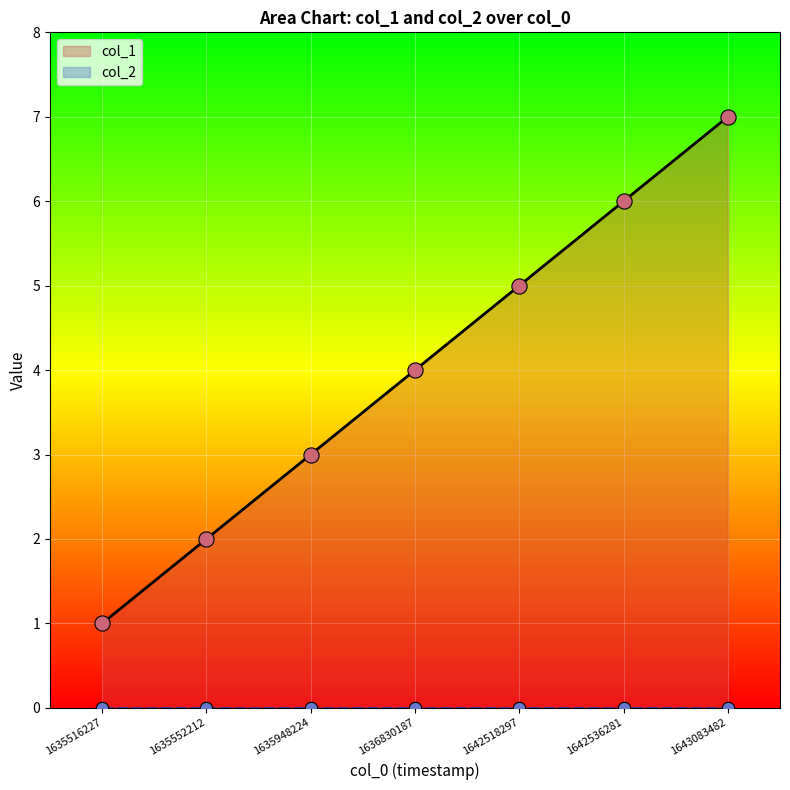

Approximately how many times larger is the value at 1642518297 compared to 1642536281?

0.8